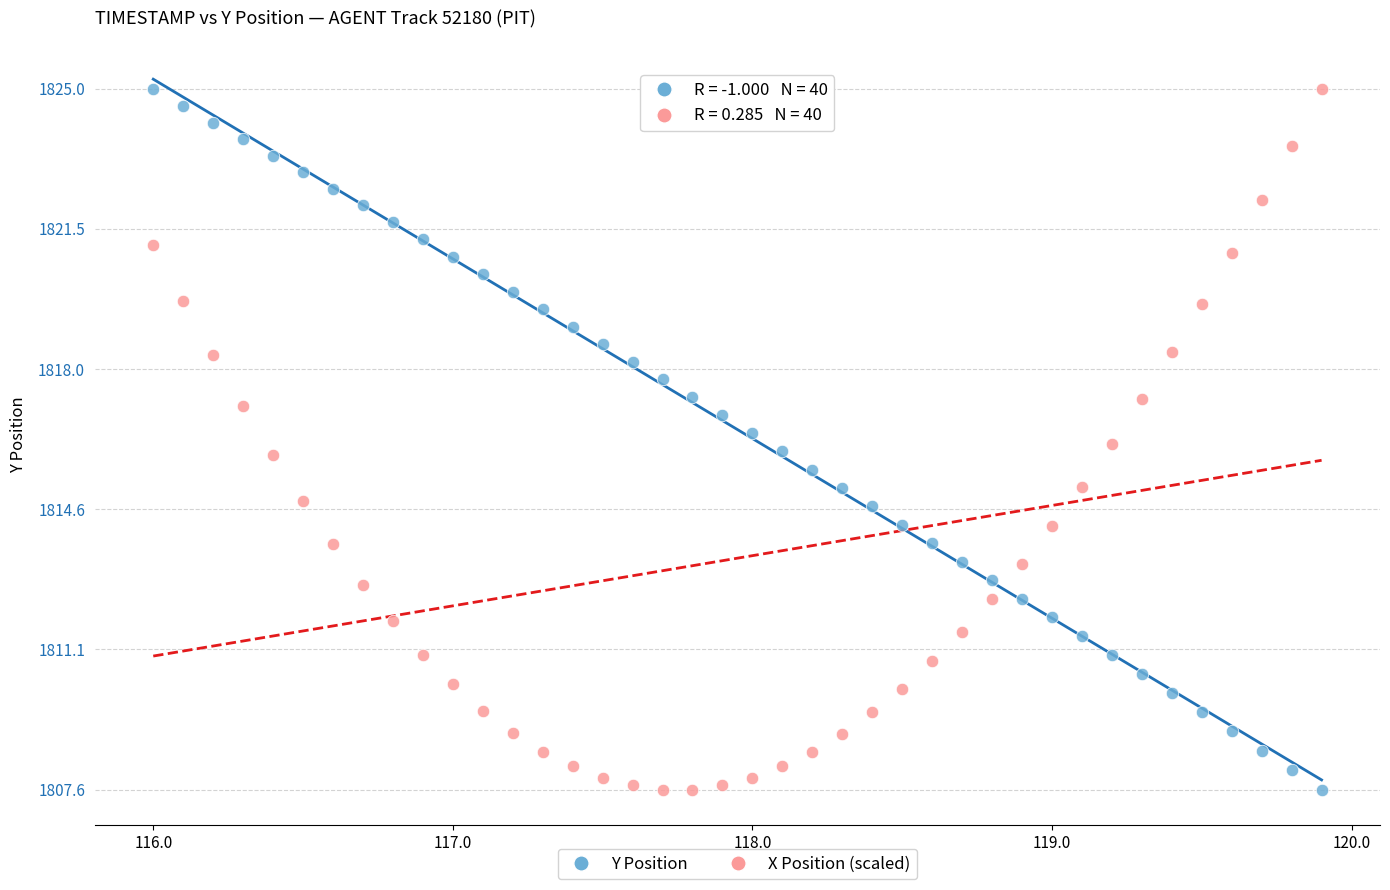

What is the X range (max minus min) for the scatter plot?

3.9